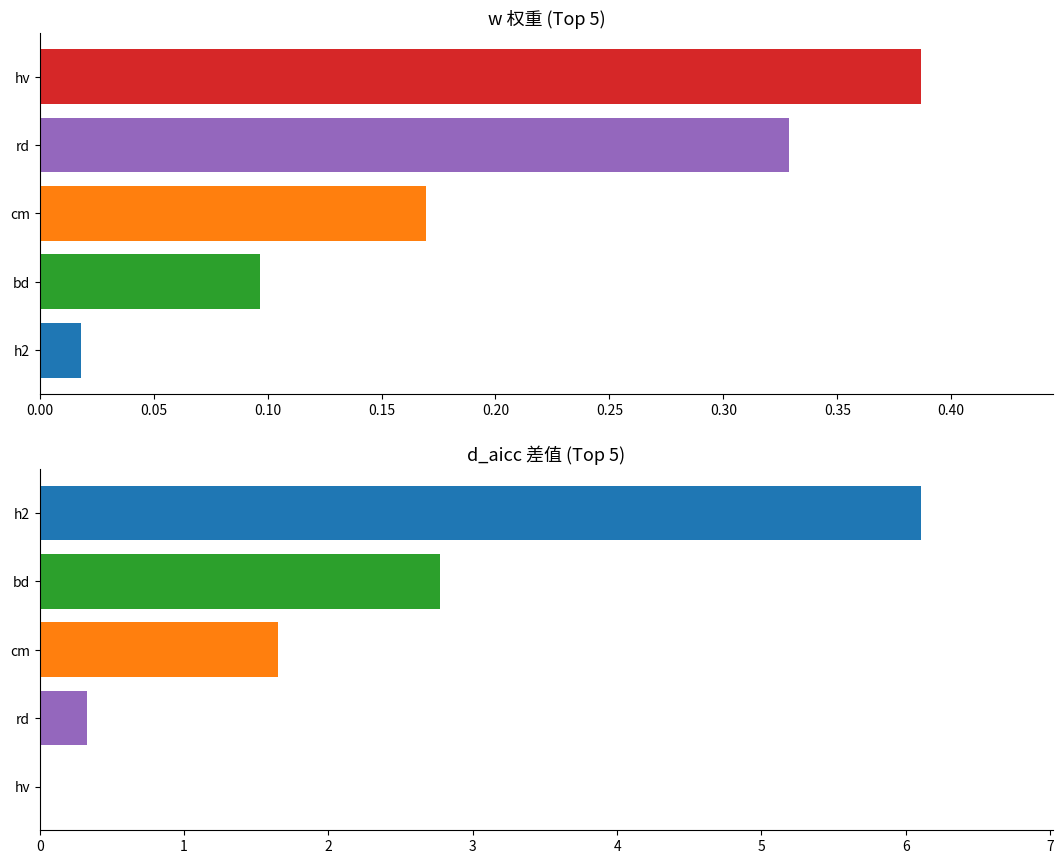

What is the sum of all w values?

1.0